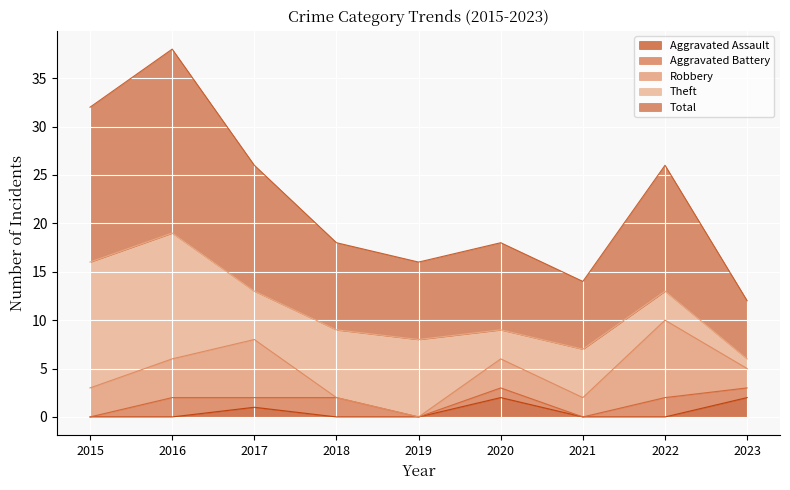

What is the value of the Theft point at the 9th from the left?

1